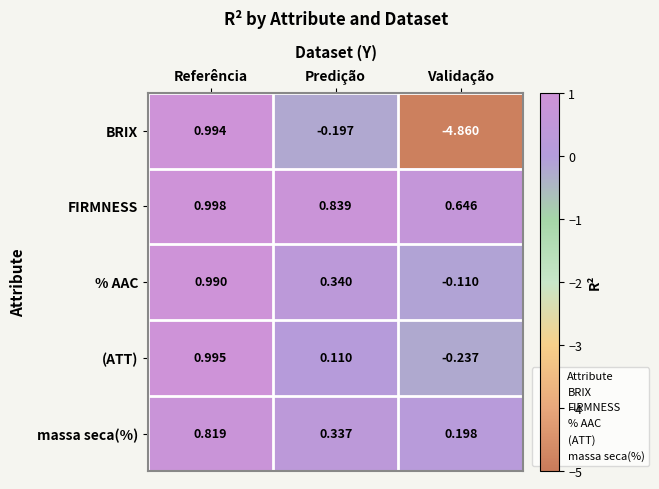

How many series are shown in this chart?

5